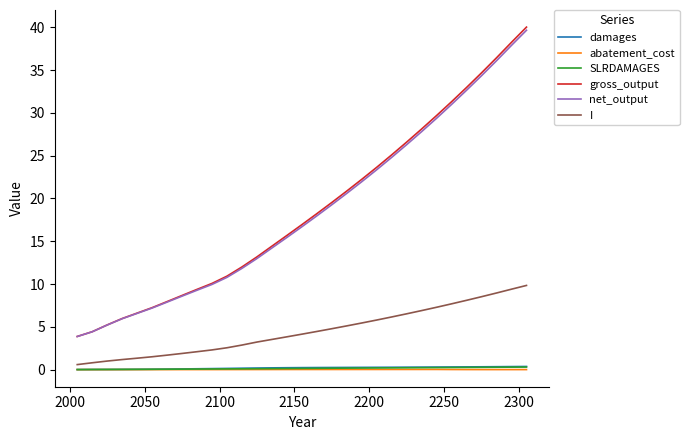

Which series has the largest range (max minus min)?

gross_output